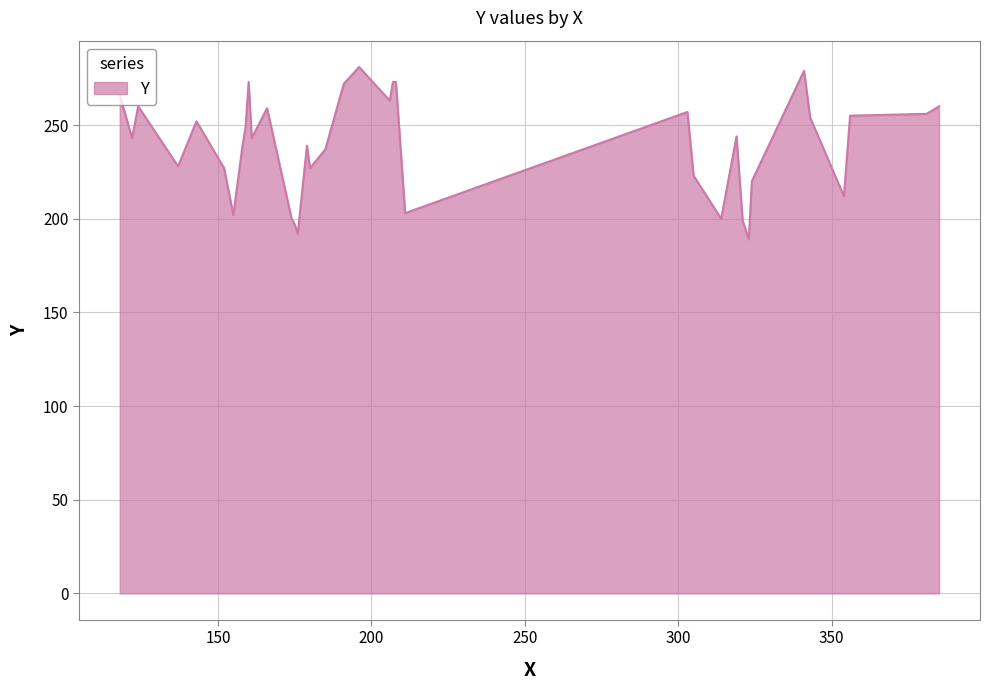

What is the greatest value displayed?

281